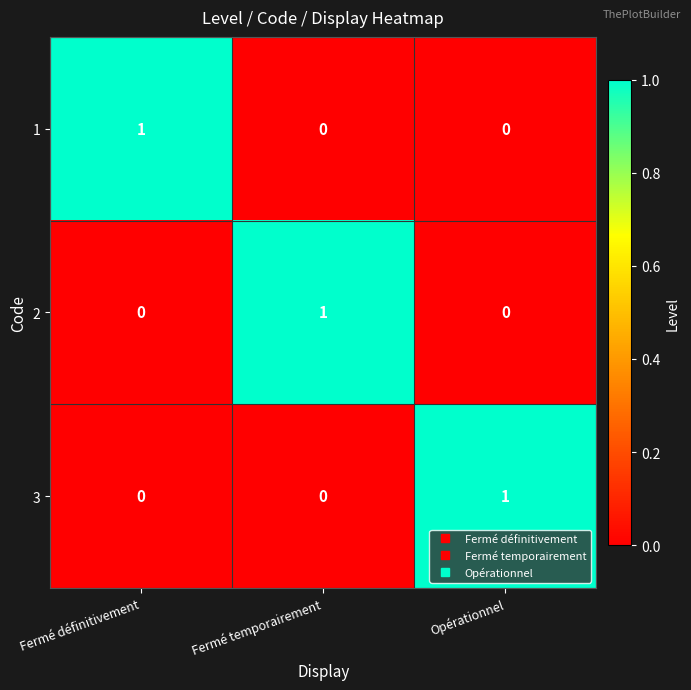

Reading right to left, extract all data points from this chart.

1: Opérationnel=0	Fermé temporairement=0	Fermé définitivement=1
2: Opérationnel=0	Fermé temporairement=1	Fermé définitivement=0
3: Opérationnel=1	Fermé temporairement=0	Fermé définitivement=0